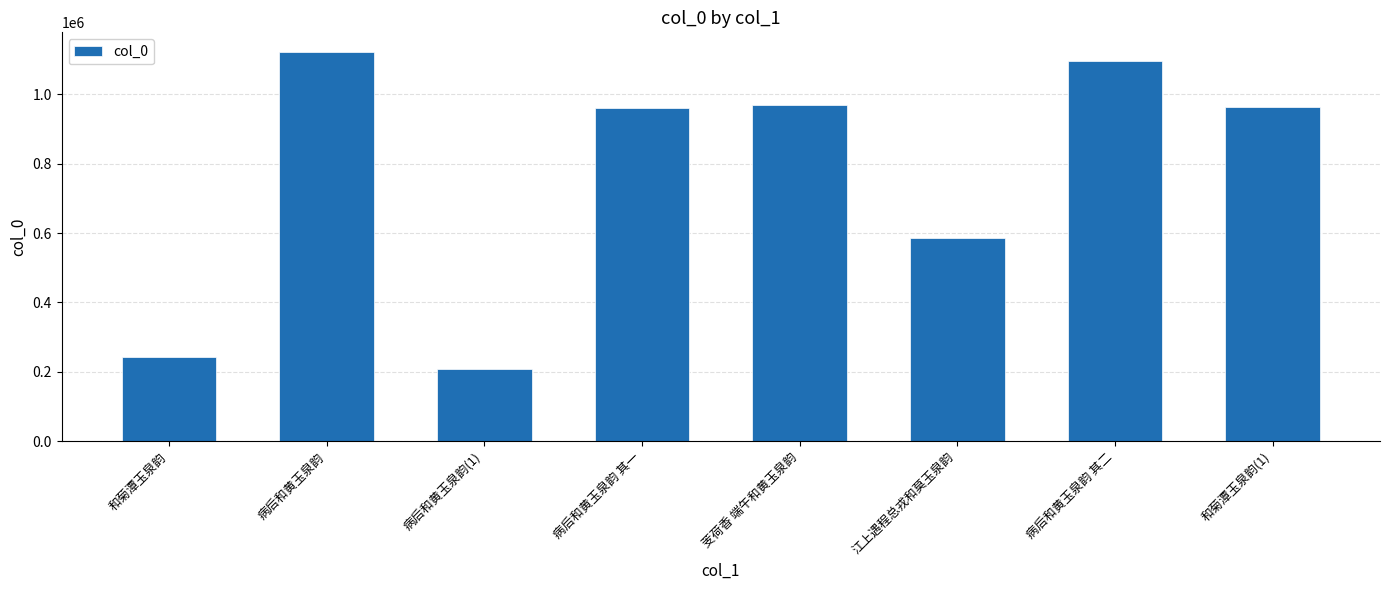

Count the number of categories in the chart.

8